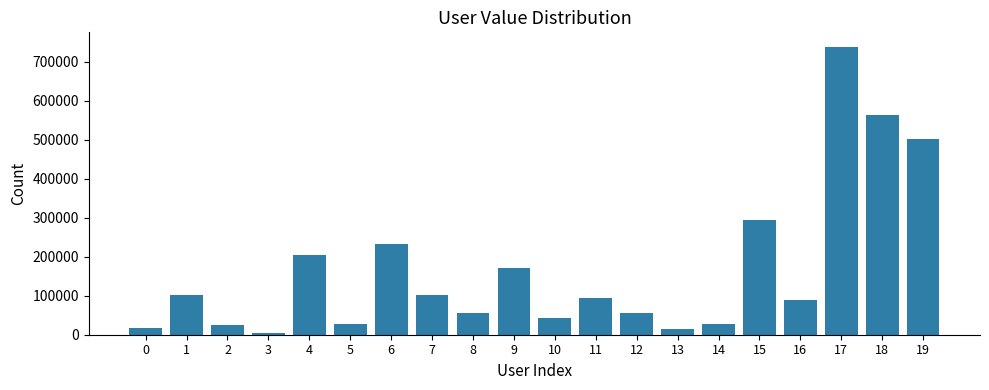

What is the greatest value displayed?

738723